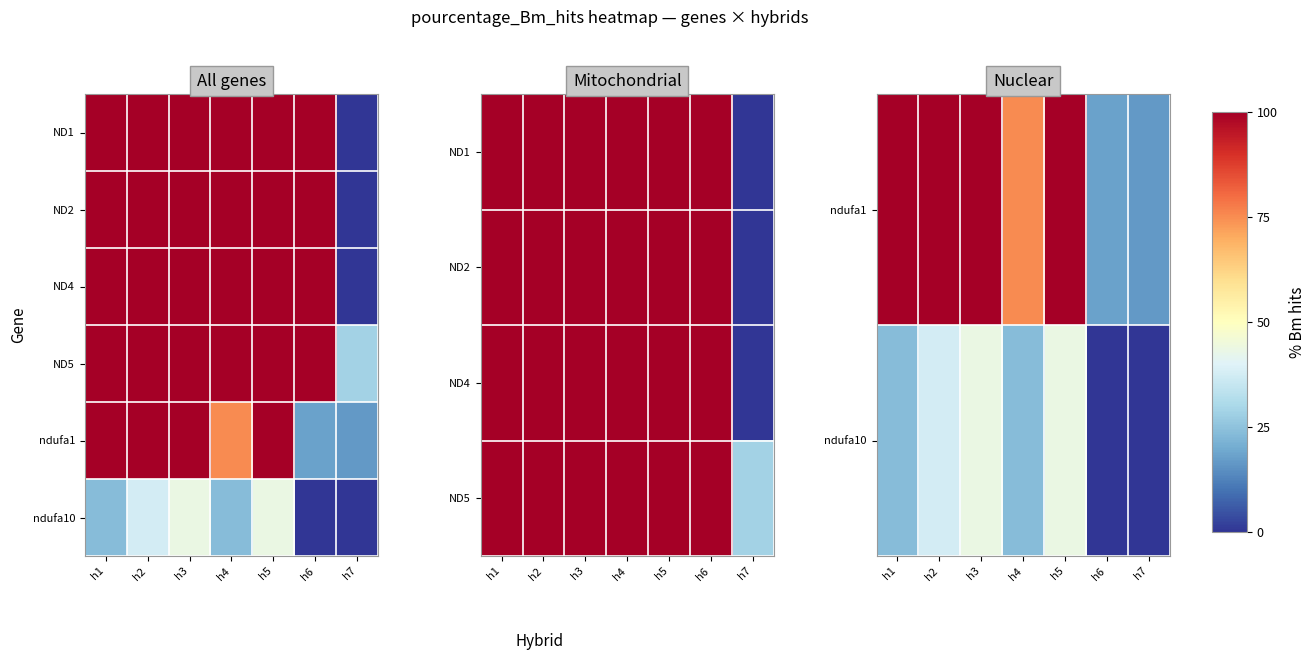

How many data points does each series have?

7